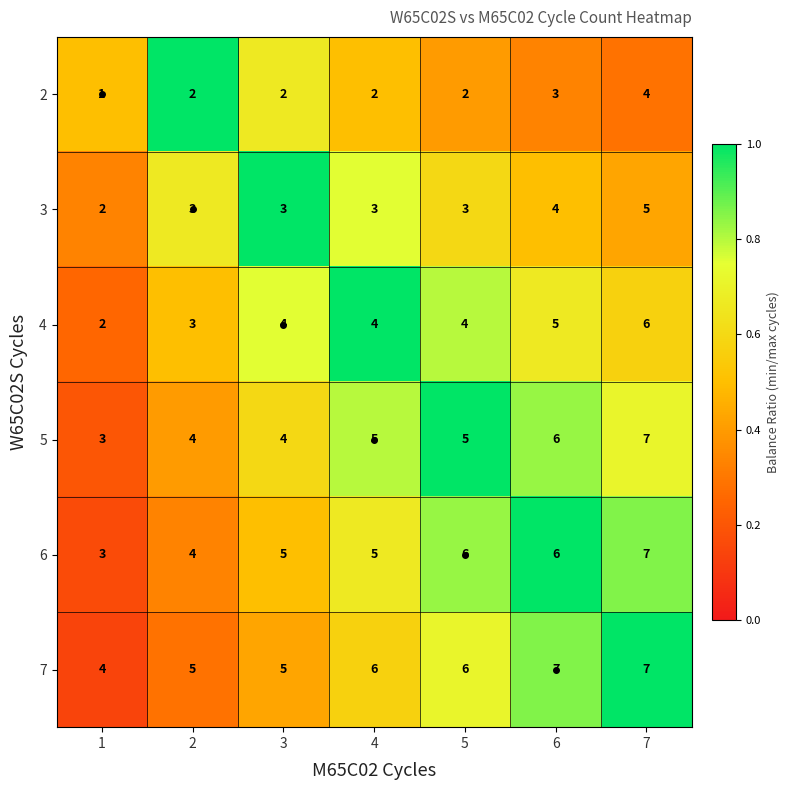

True or false: 4 has a value of 6 at 7.

True